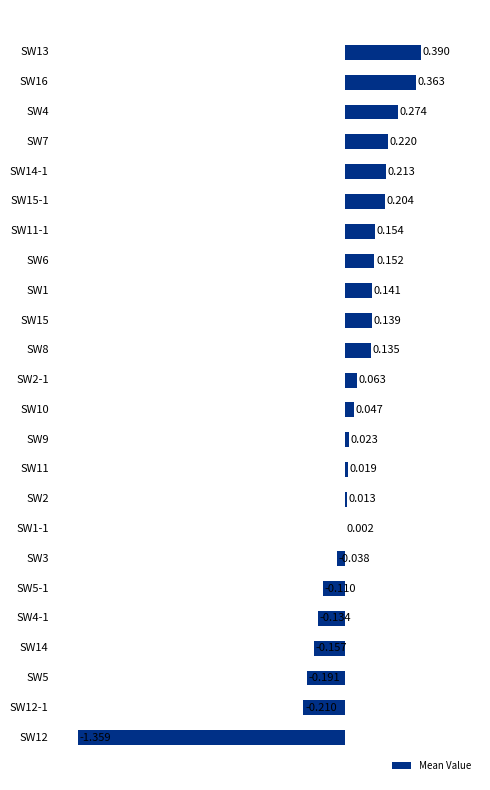

What is the greatest value displayed?

0.4